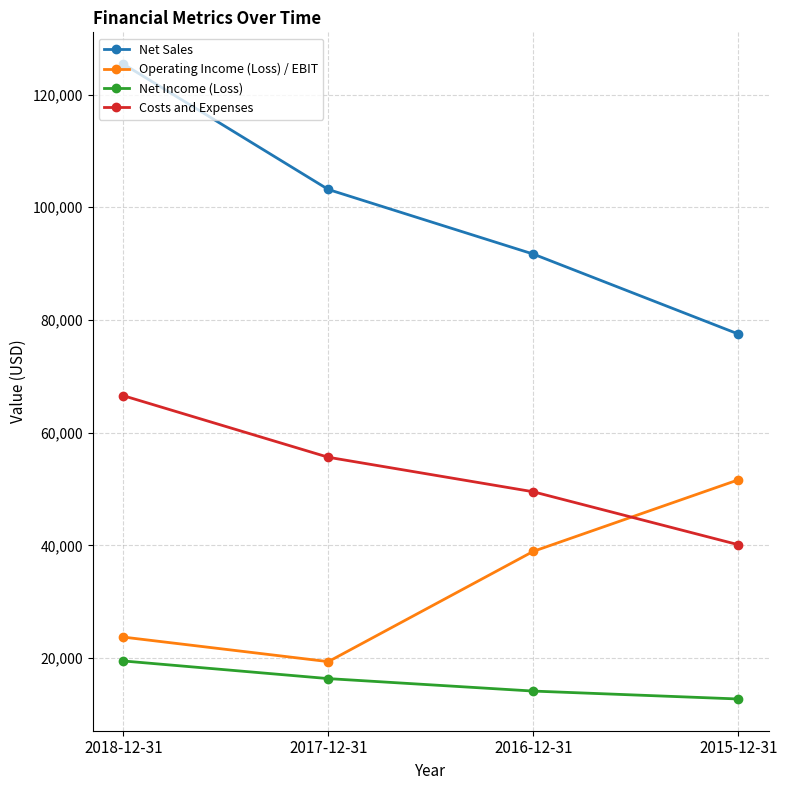

Is the value of Net Income (Loss) at 2018-12-31 greater than the value of Costs and Expenses at 2018-12-31?

No